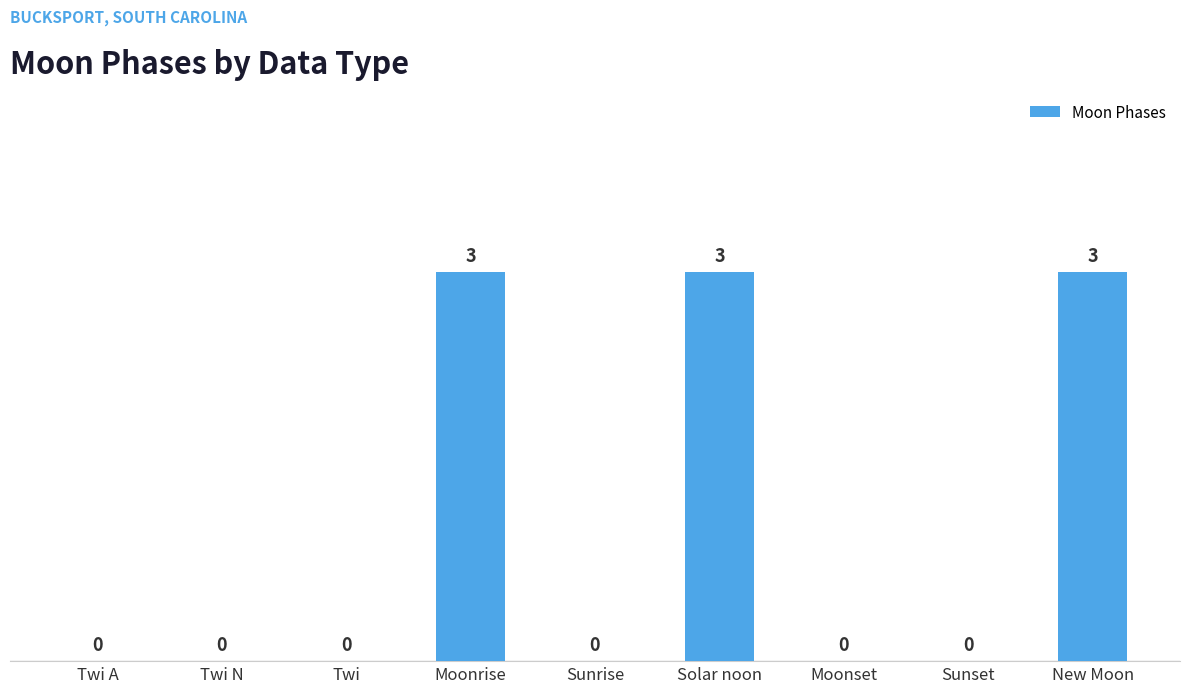

What is the change in value from Twi N to New Moon?

+3